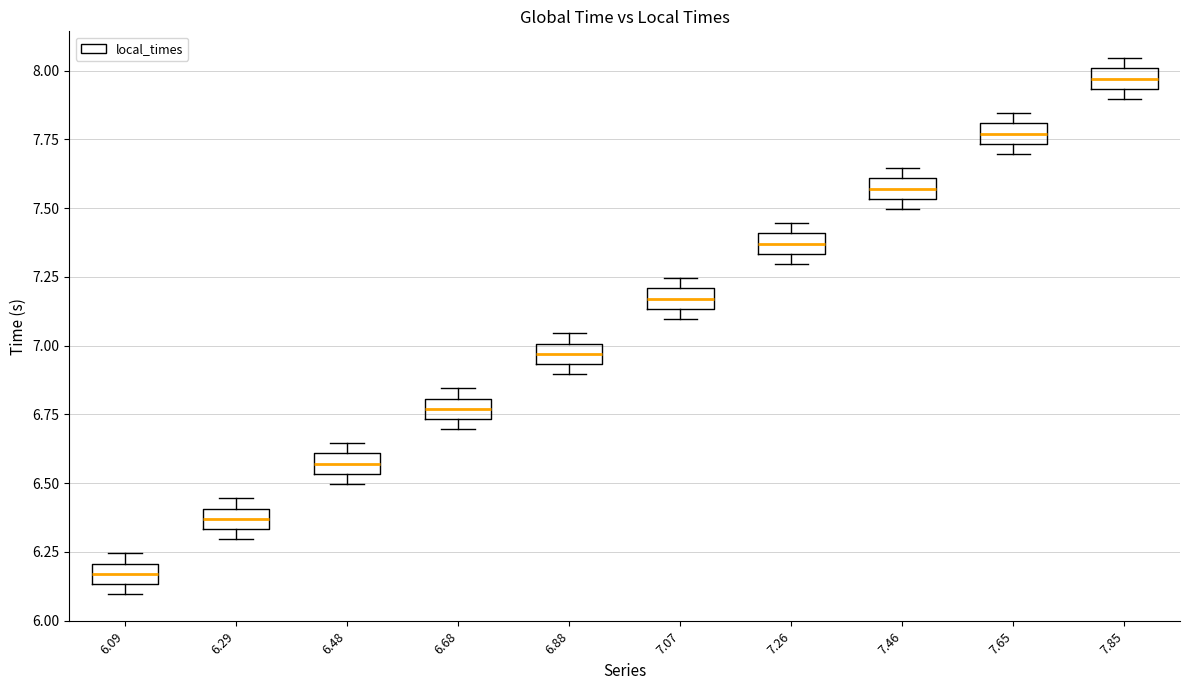

Where is the upper edge of the box at x = 6.09 on the y-axis? The values are not printed on the chart, so give them approximately, as read against the axis.

6.20